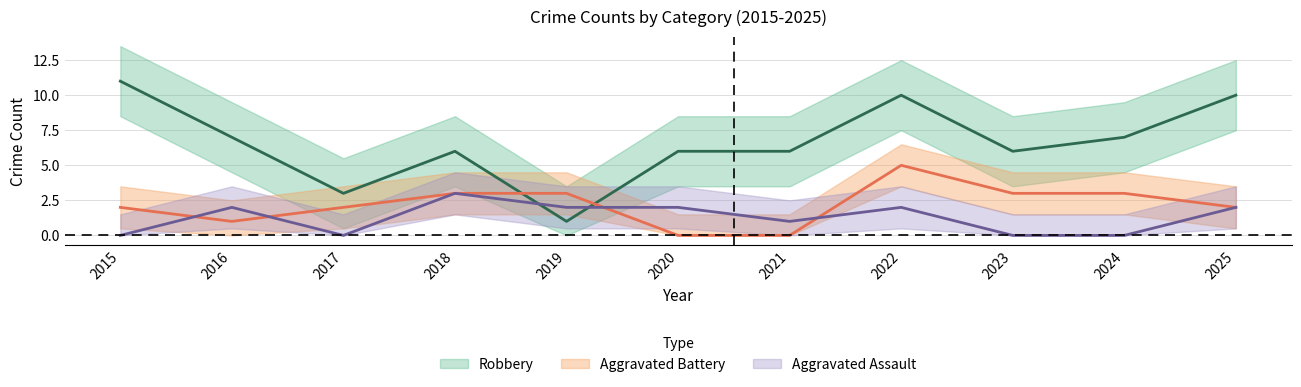

How many interior local valleys does the Robbery series have?

3